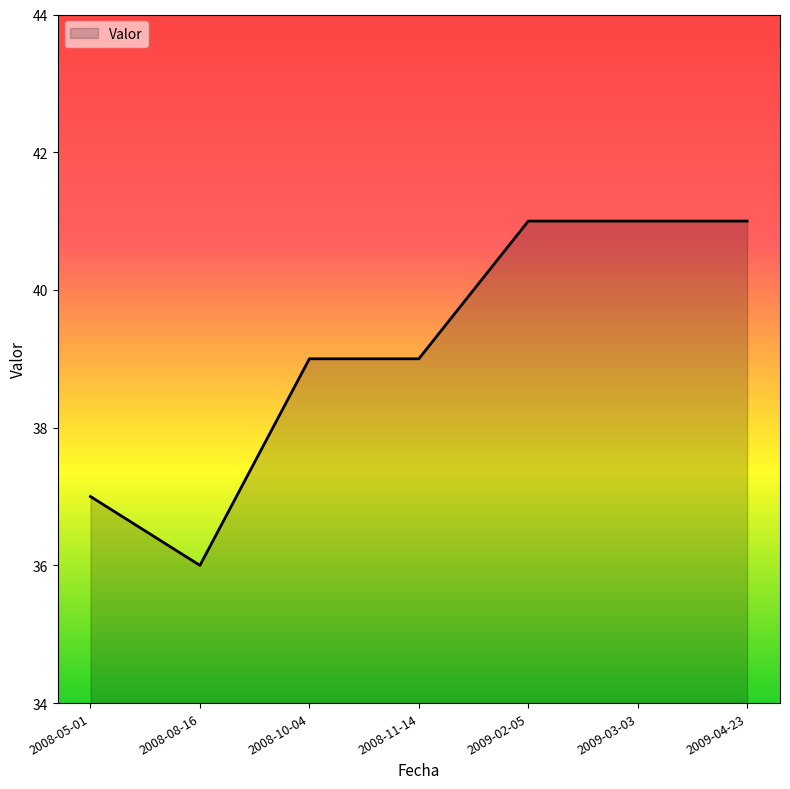

What is the smallest value displayed?

36